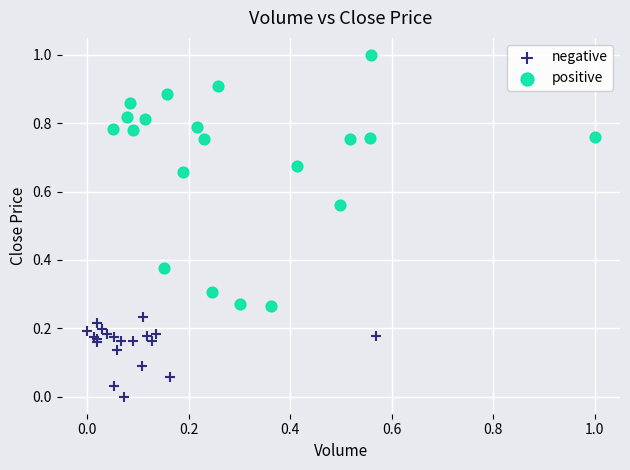

Which series reaches the maximum Y coordinate?

positive